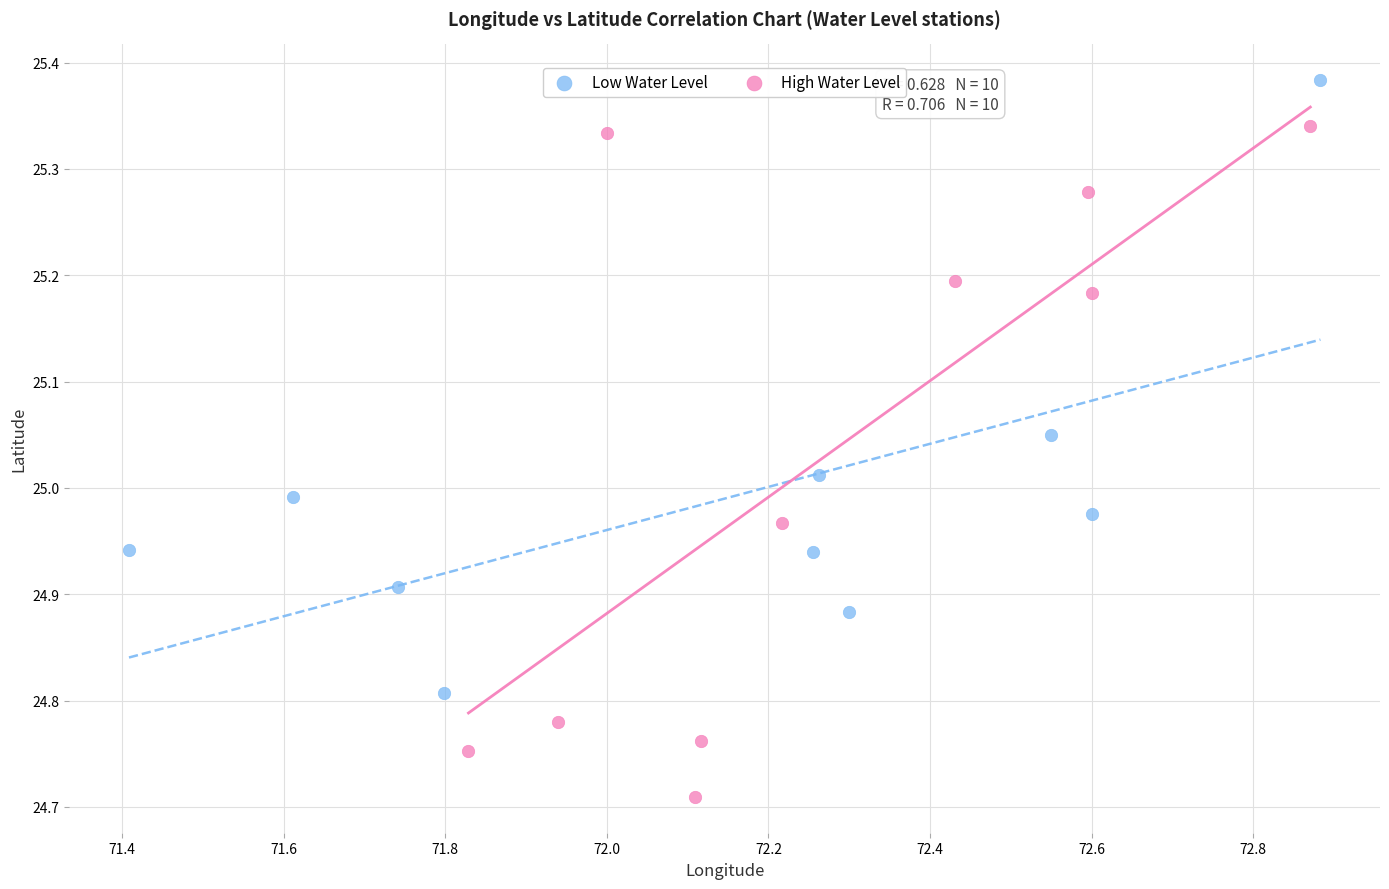

Which series has the largest Y range (max minus min)?

High Water Level